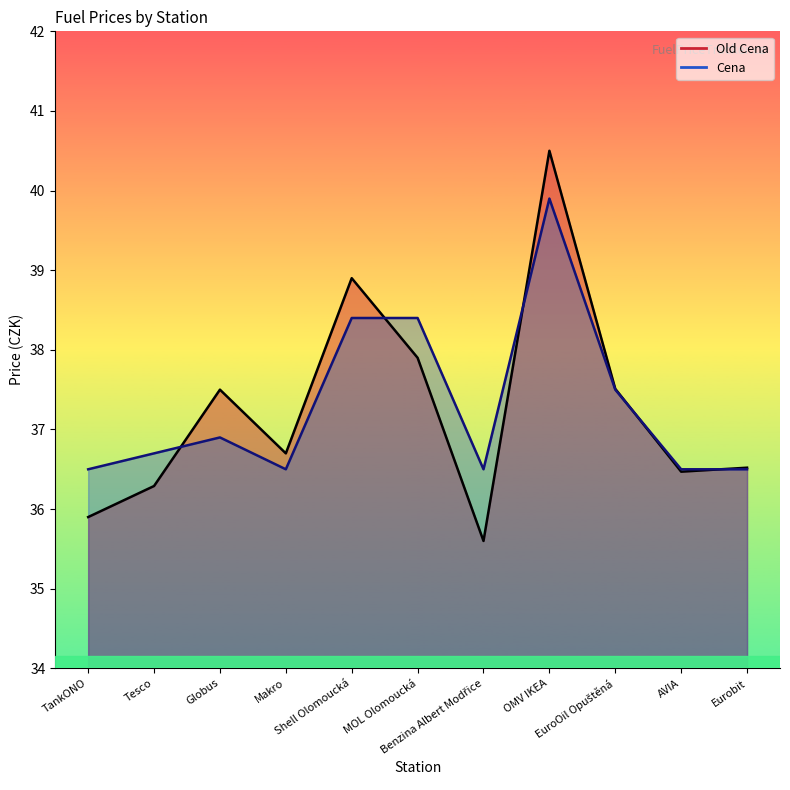

What is the sum of all Cena values?

410.3